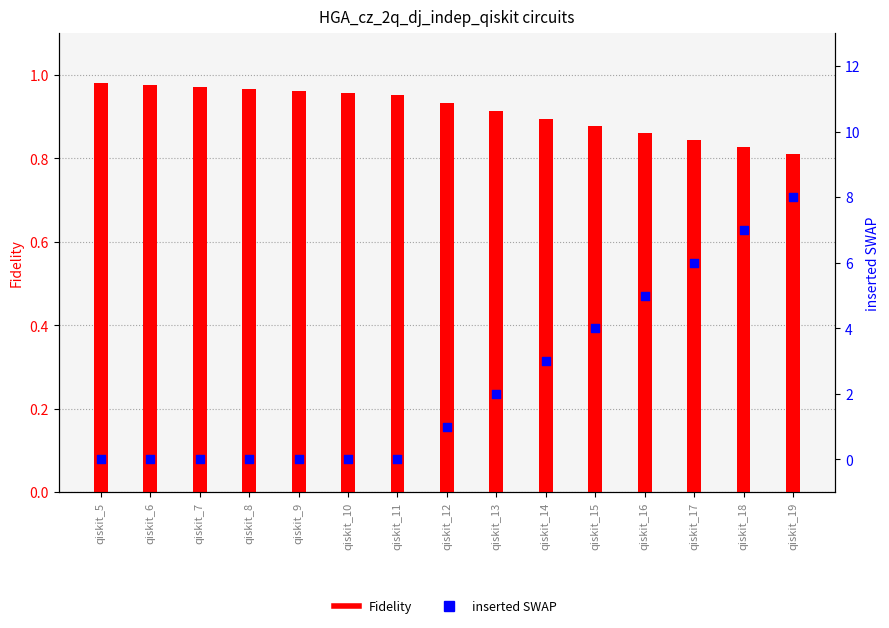

Which series has the largest total across all categories?

inserted SWAP